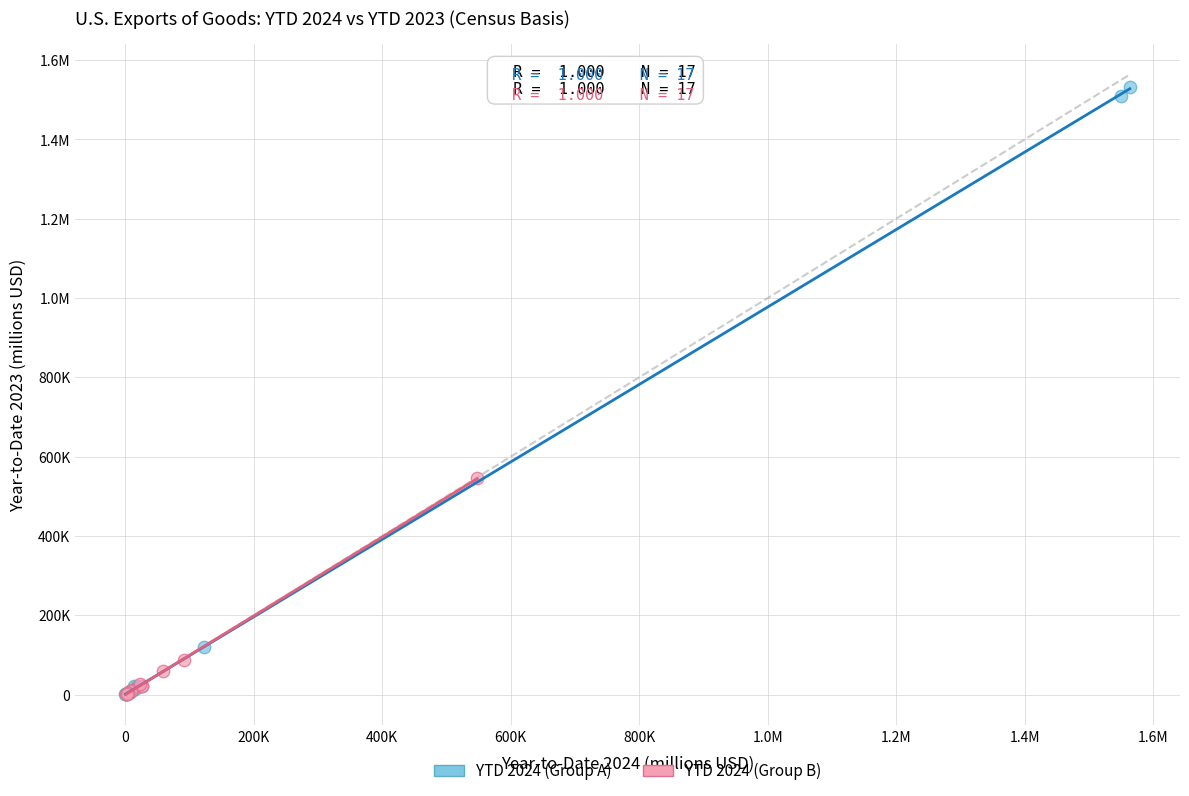

What are all the series names shown in the legend?

YTD 2024 (Group A), YTD 2024 (Group B)